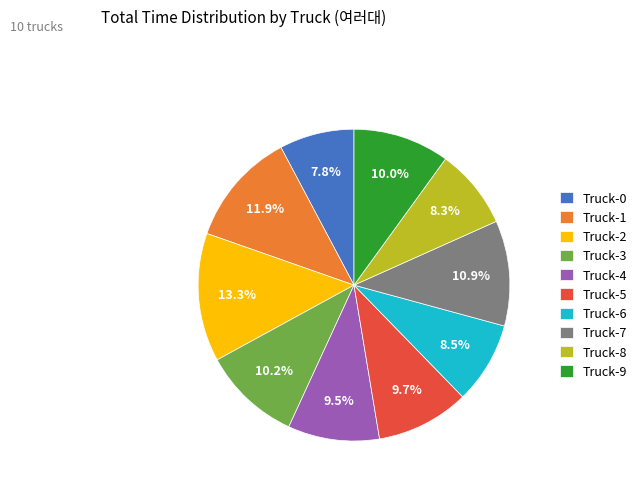

To the nearest percent, what percentage of the pie is Truck-8?

8%